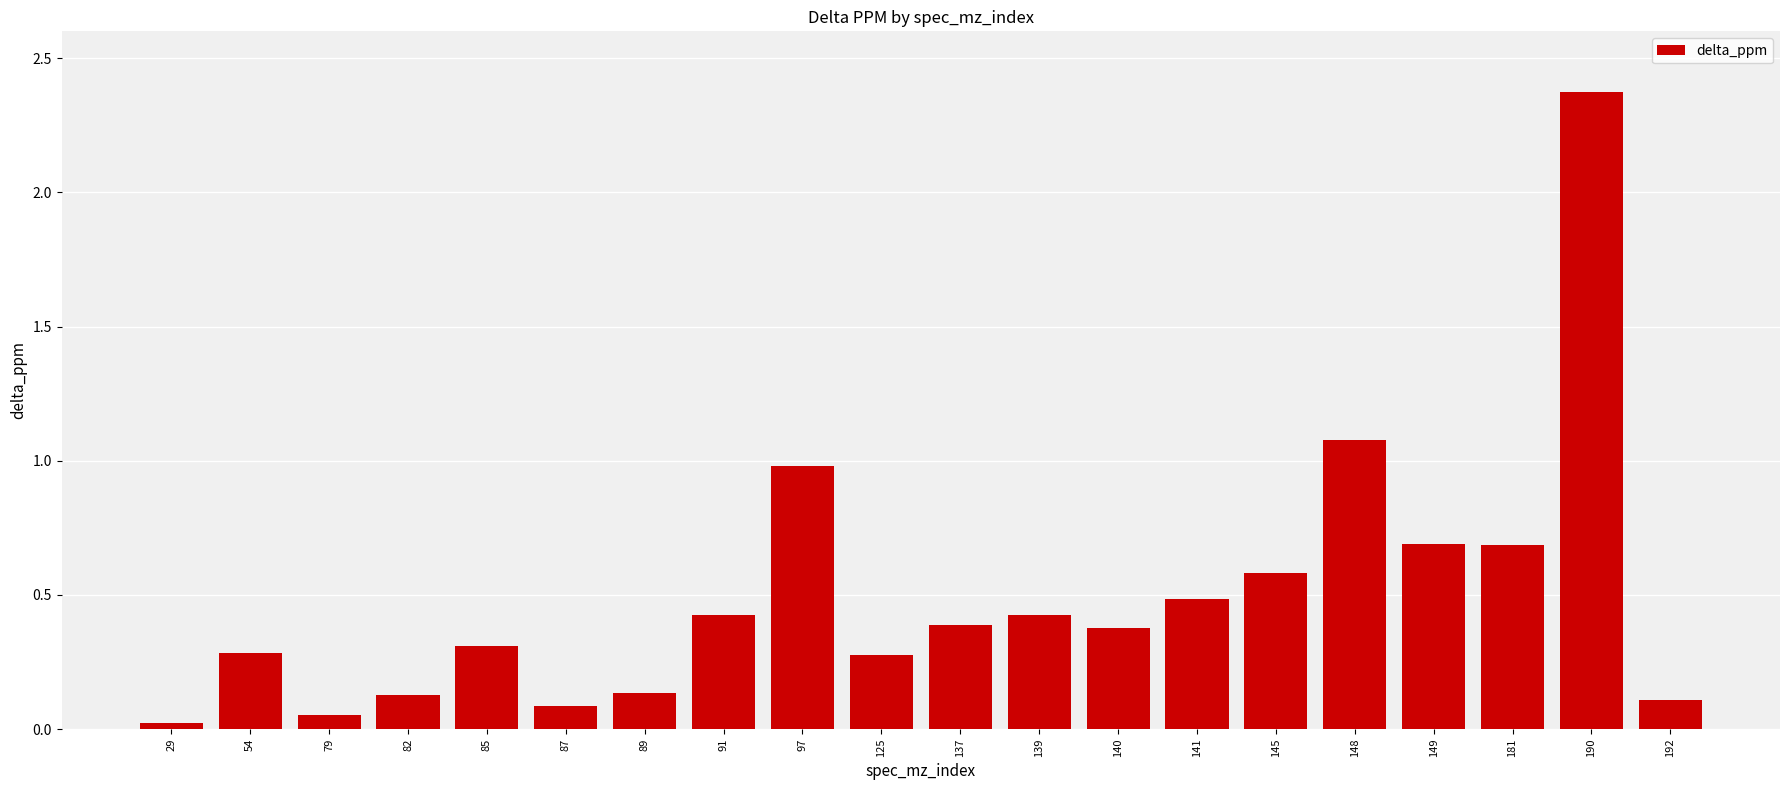

Is it true that the value at 85 is 0.3?

True